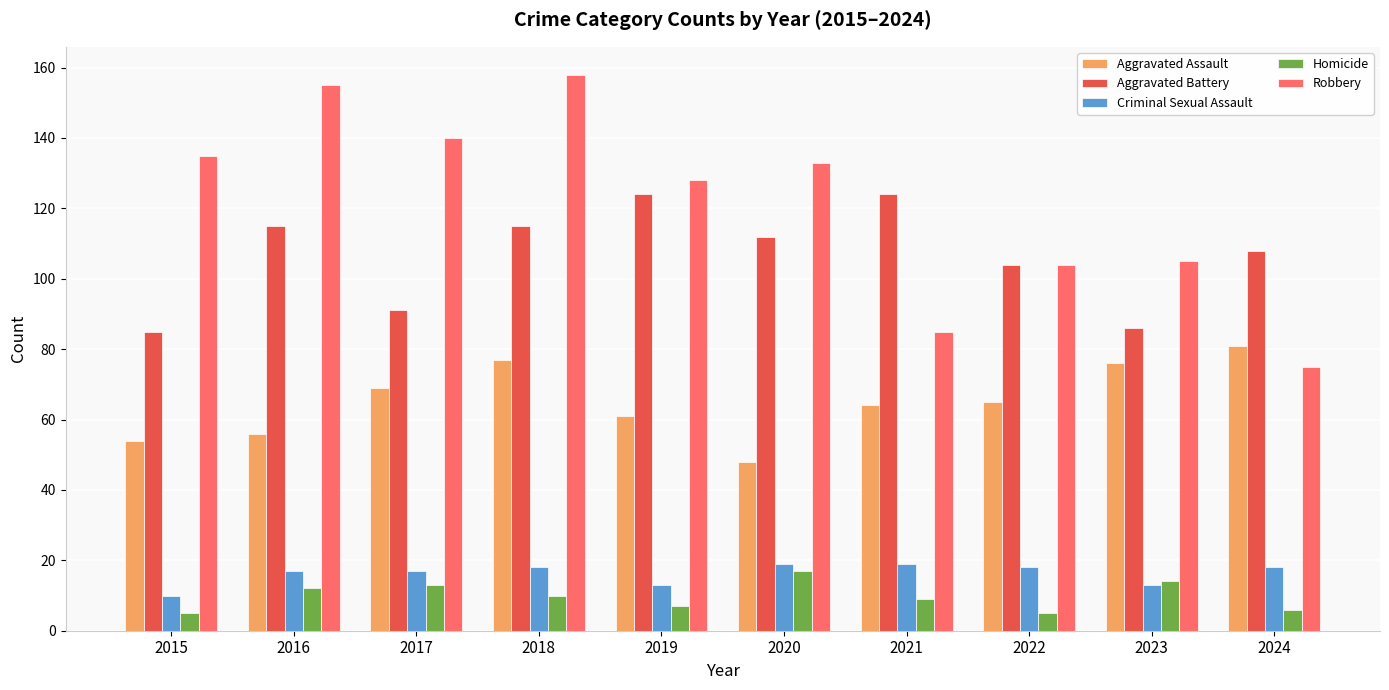

The Robbery series shows 24 at 2022. True or false?

False